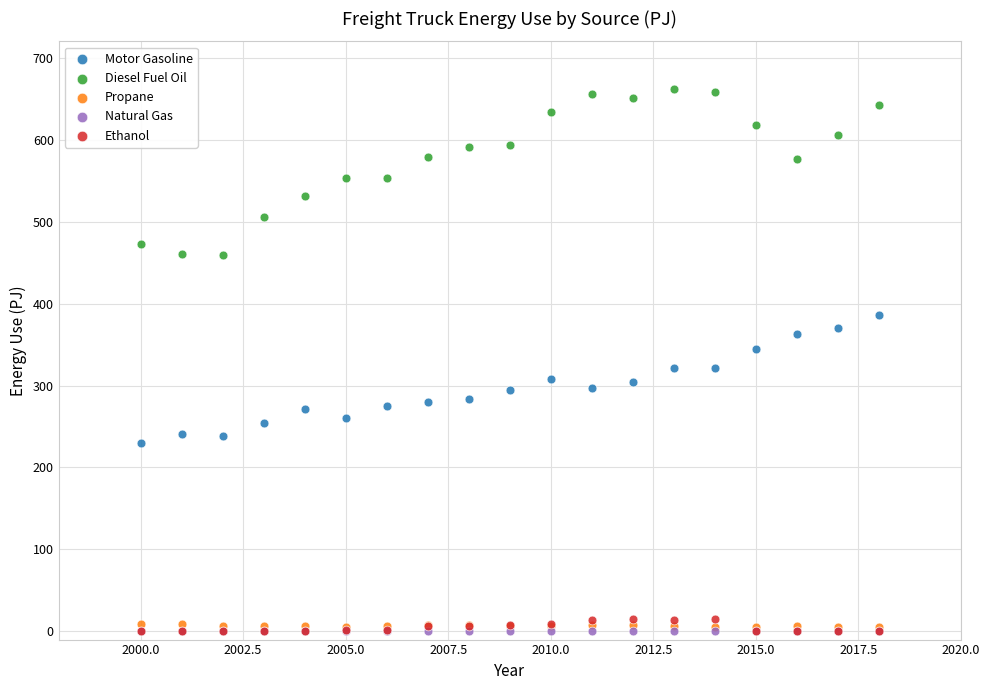

Which series contains the highest Y value?

Diesel Fuel Oil